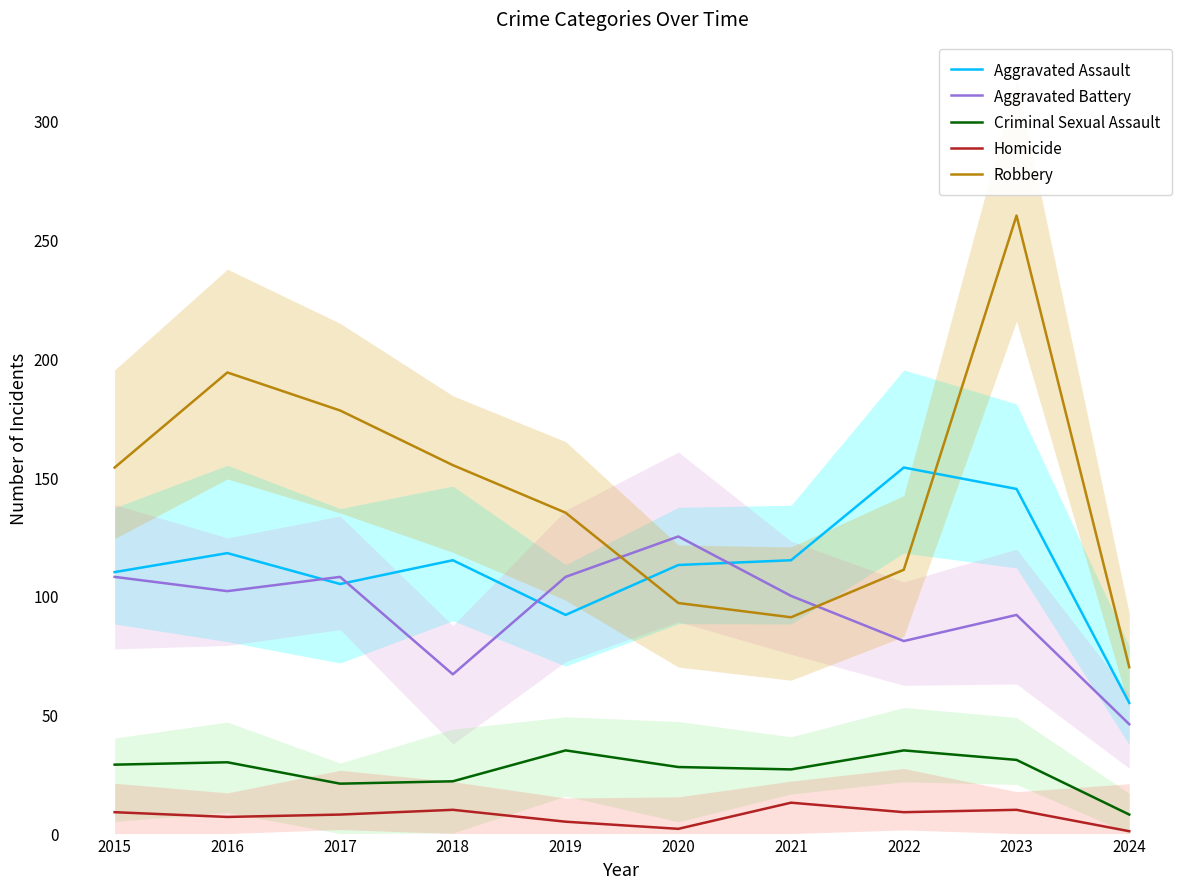

Between 2017 and 2022, which is larger?

2022